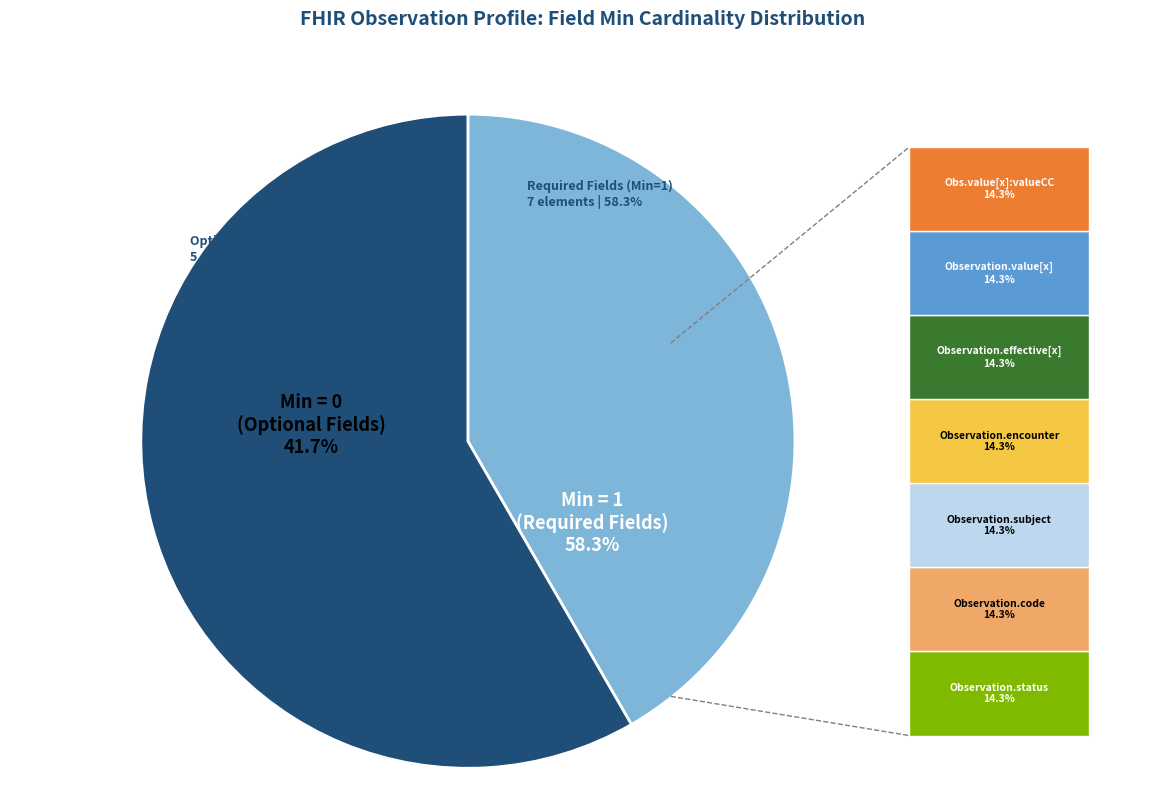

What percentage is NOT represented by Observation.subject (Min=1)?

85.7%